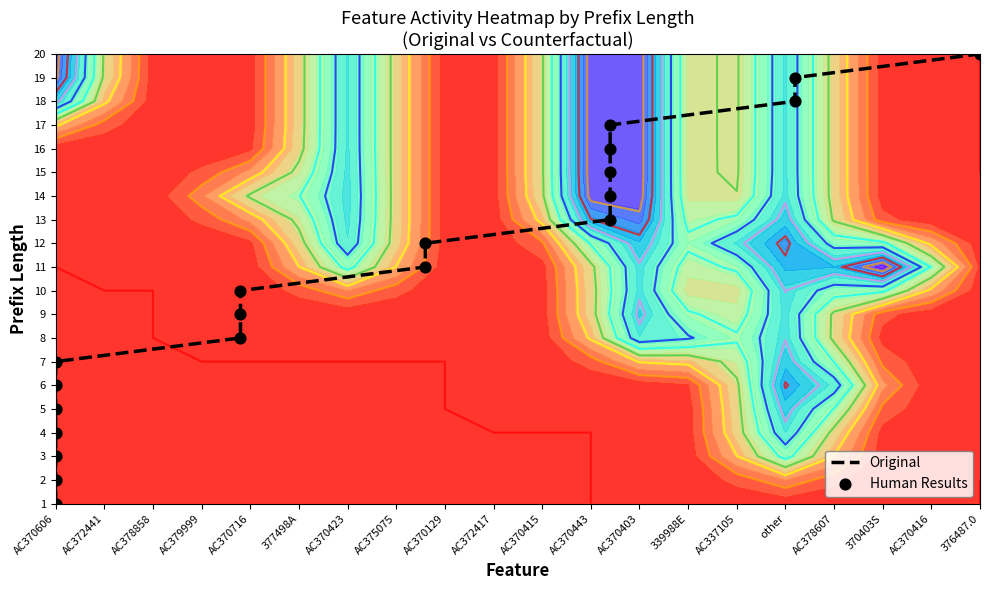

Count the number of categories in the chart.

20